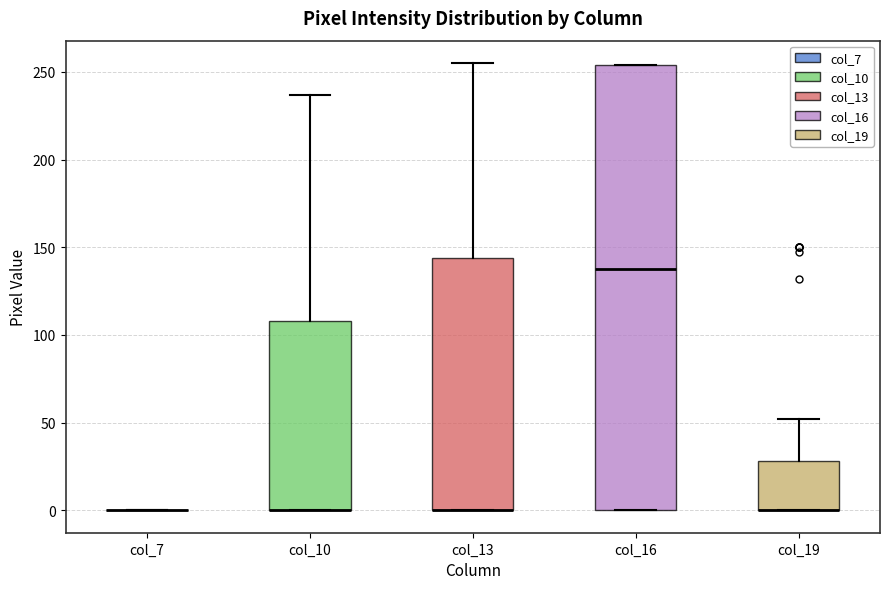

Reading left to right, transcribe this box plot: for each box, give where its median line is, the range the box spans, and where its two whiskers end, as read against the y-axis. The values are not printed on the chart, so give them approximately, as read against the axis.

col_7: box collapsed to a line at 0, whiskers 0 to 0
col_10: median 0 (drawn on the box's lower edge), box 0 to 110, whiskers 0 to 235
col_13: median 0 (drawn on the box's lower edge), box 0 to 145, whiskers 0 to 255
col_16: median 140, box 0 to 255, whiskers 0 to 255
col_19: median 0 (drawn on the box's lower edge), box 0 to 30, whiskers 0 to 50